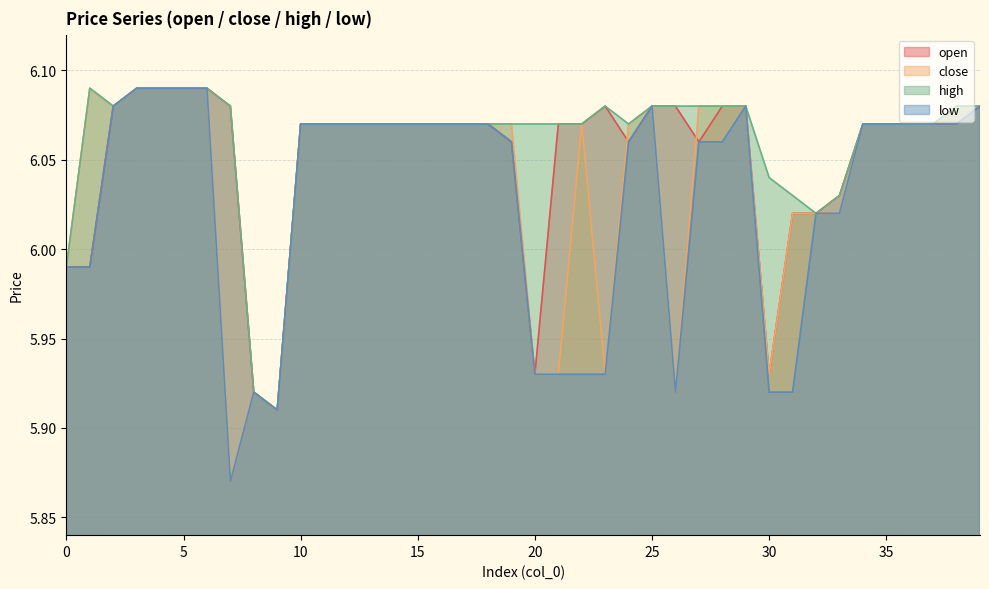

Is the value of close at 16 greater than the value of open at 26?

No